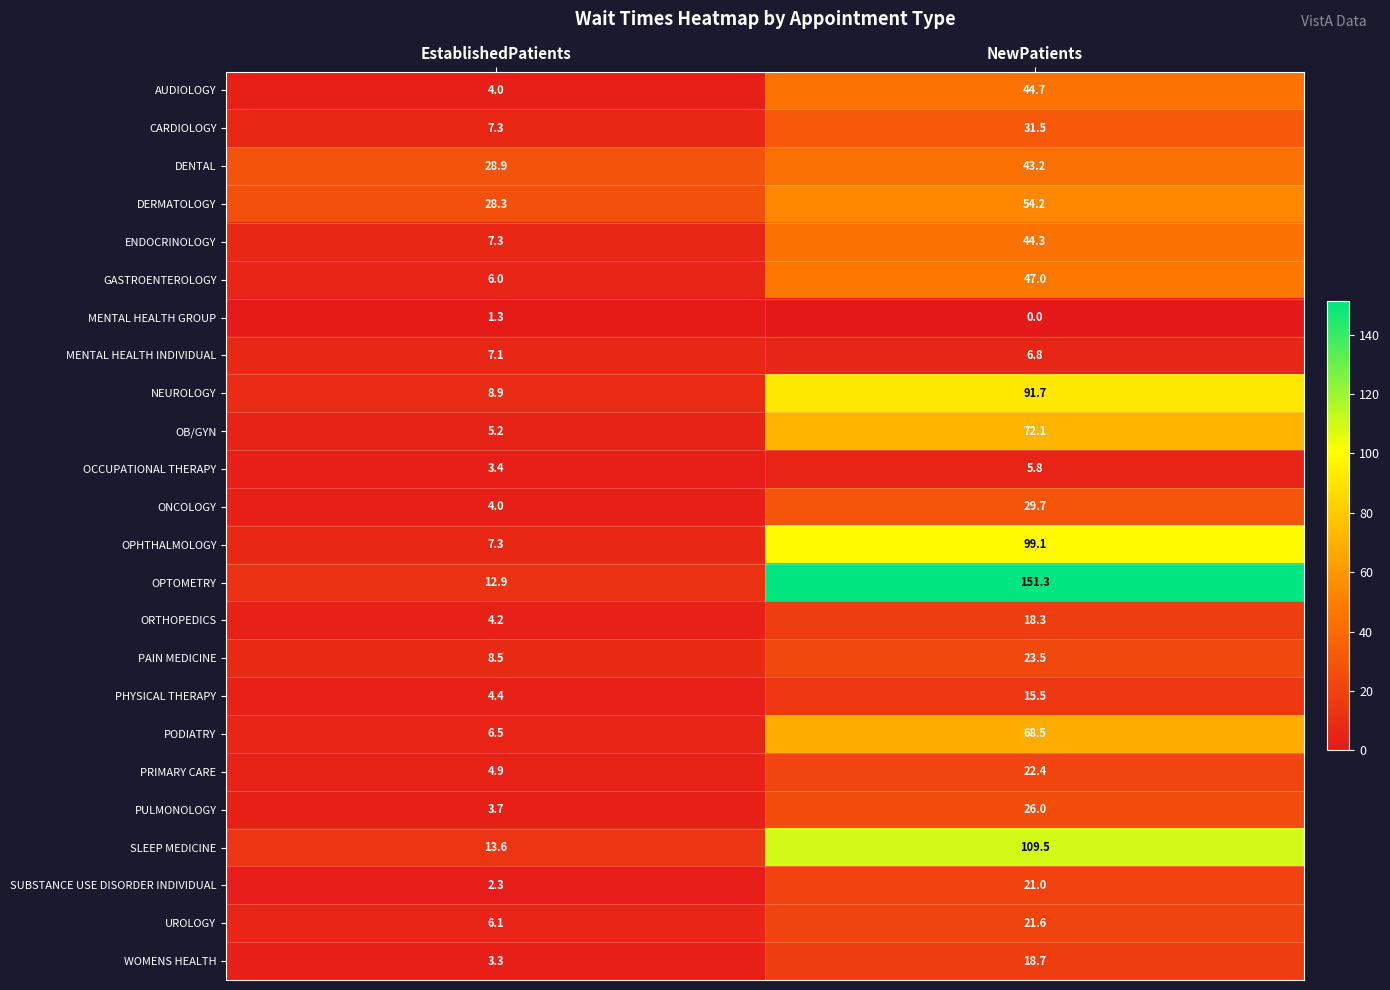

At which category is the sum across all series the highest?

NewPatients